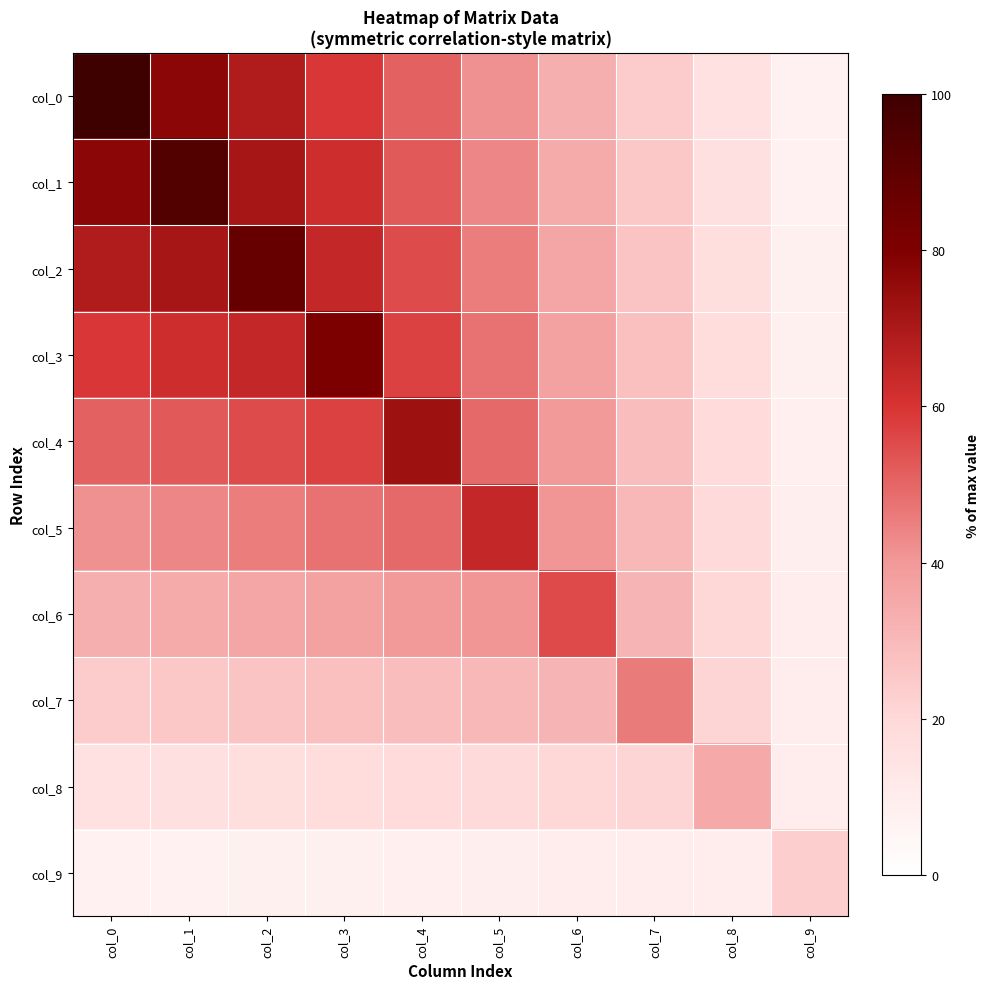

At how many categories does at least one series exceed 9?

10